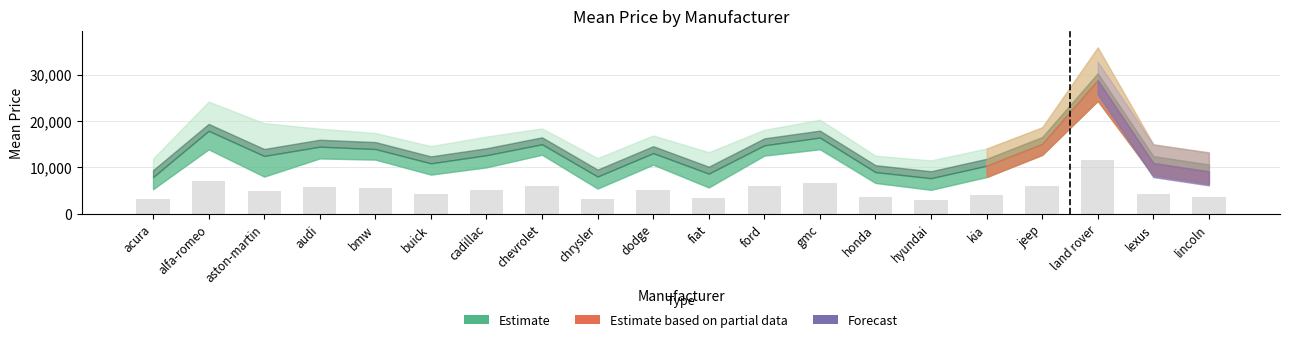

Approximately how many times larger is the value at cadillac compared to jeep?

0.8